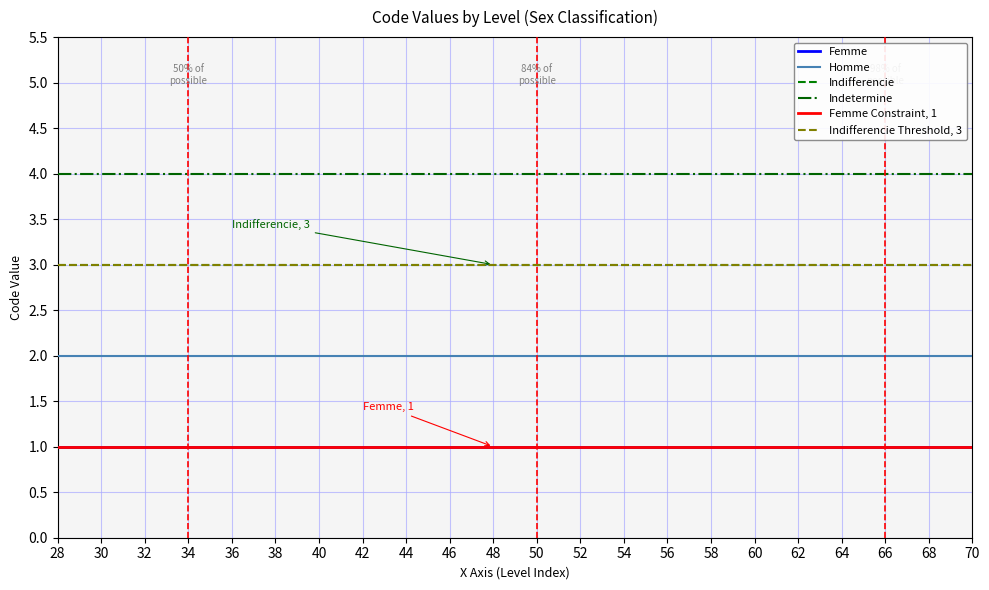

Is it true that Femme equals 1 at 11?

False